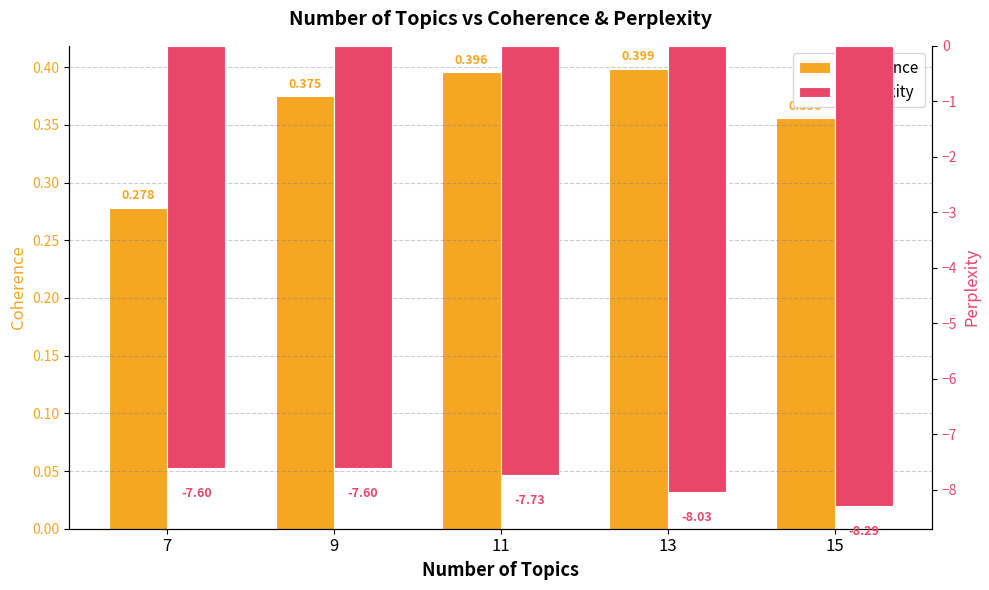

What is the total value across all series at 11?

-7.3